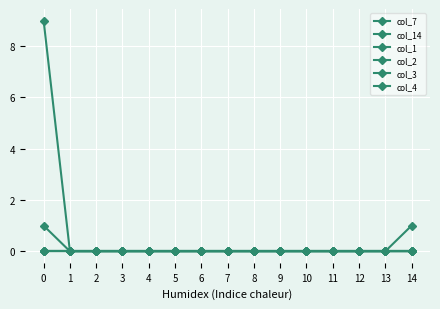

Count the col_14 values in the range 0 to 1.

15